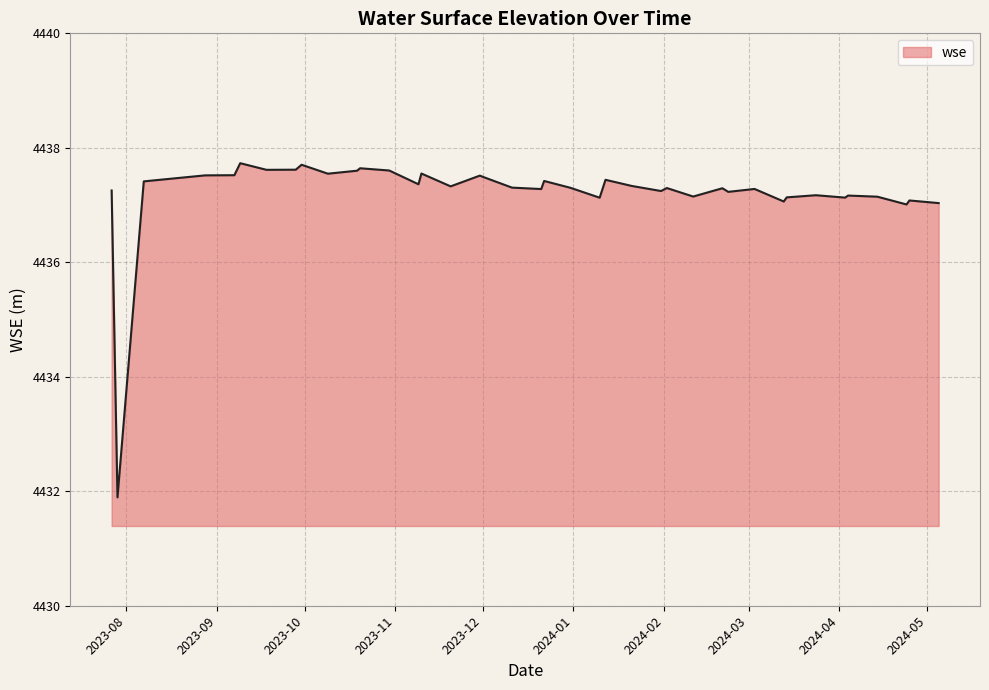

What is the maximum value shown in the chart?

4437.7